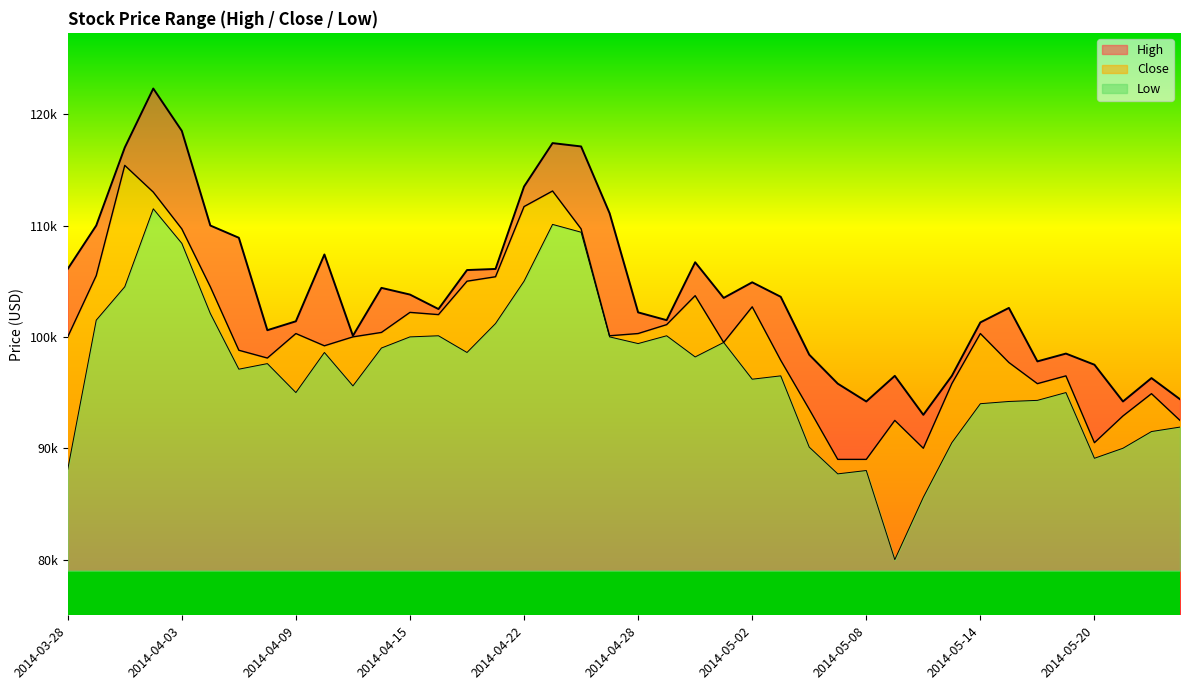

At which label does High first exceed 10?

2014-03-28